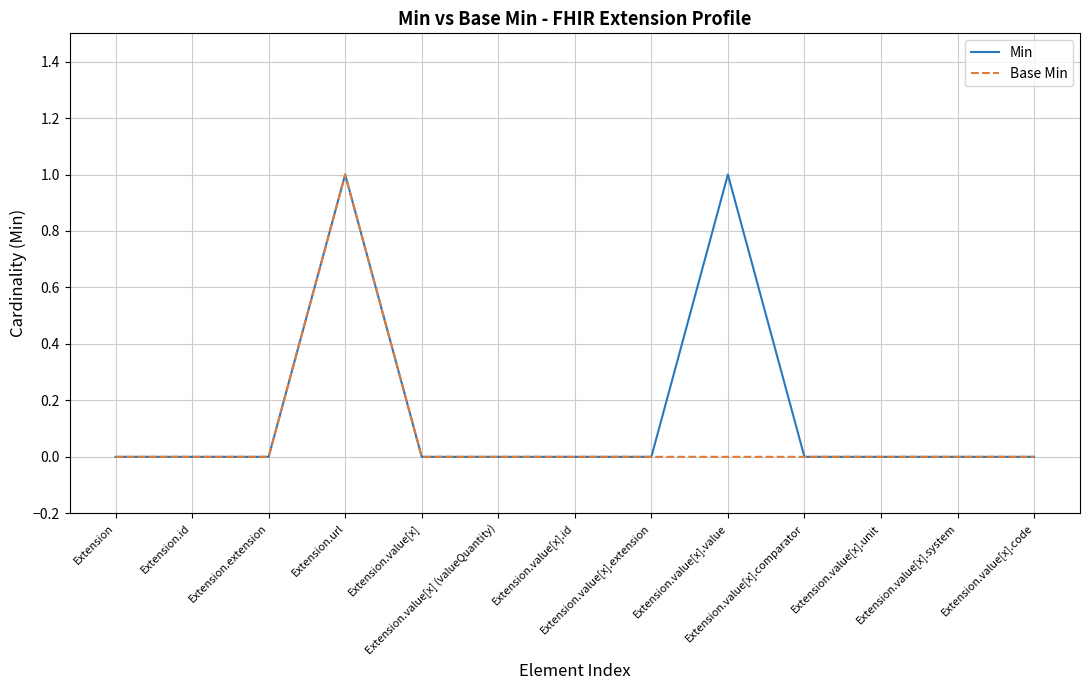

Rank the series by their average value, from highest to lowest.

Min, Base Min